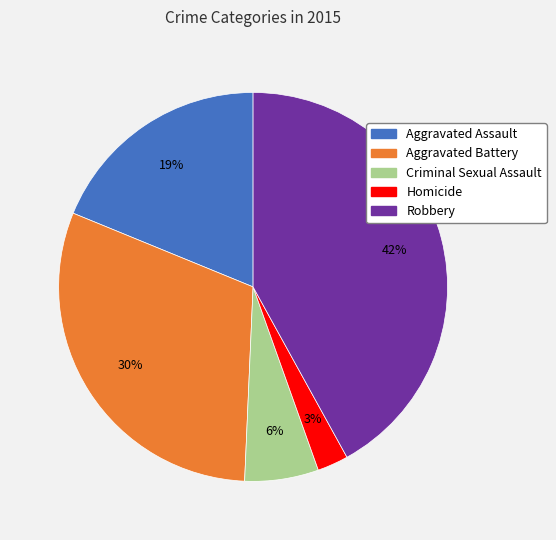

Rank the categories by value from highest to lowest.

Robbery, Aggravated Battery, Aggravated Assault, Criminal Sexual Assault, Homicide